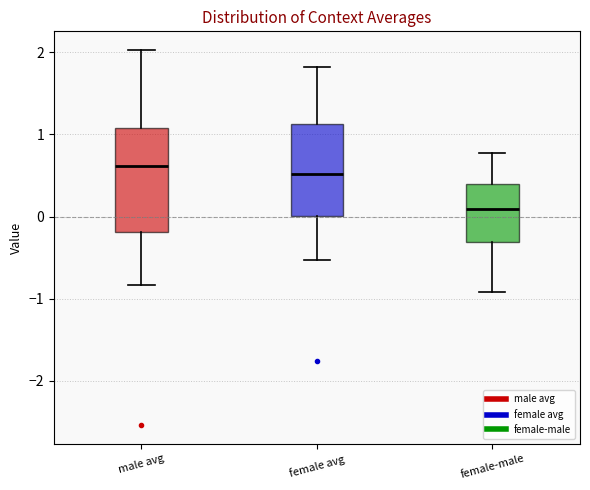

Reading left to right, read every box against the y-axis: the position of its median line, the range the box covers, and the ends of its whiskers. The values are not printed on the chart, so give them approximately, as read against the axis.

male avg: median 0.6, box -0.2 to 1.1, whiskers -0.8 to 2.0
female avg: median 0.5, box 0.0 to 1.1, whiskers -0.5 to 1.8
female-male: median 0.1, box -0.3 to 0.4, whiskers -0.9 to 0.8